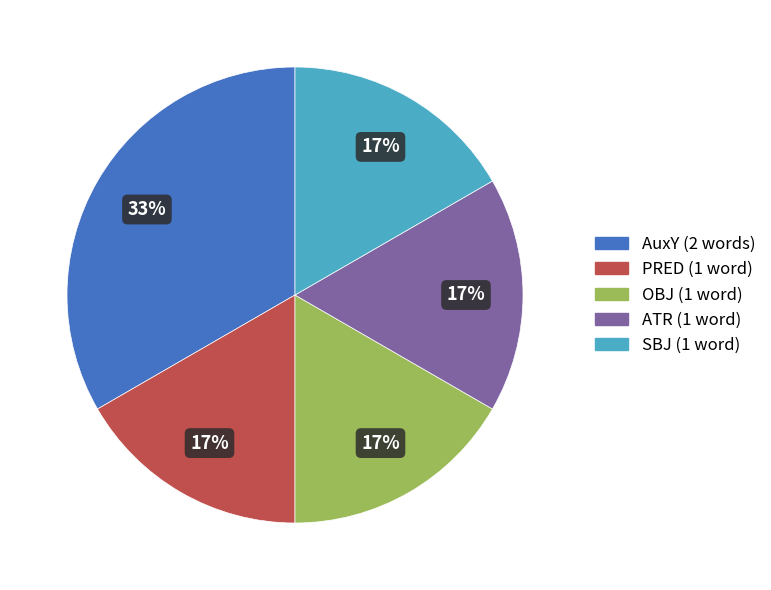

To the nearest percent, what is the average slice percentage?

20%